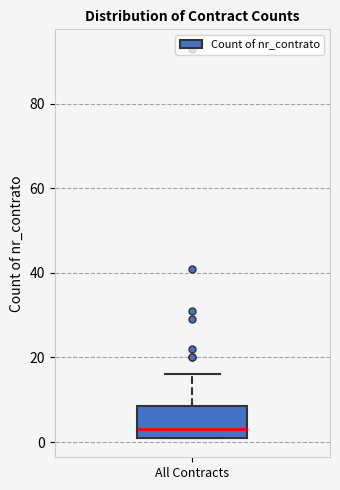

Transcribe this box plot: give where the median line is, the range the box spans, and where the two whiskers end, as read against the y-axis. The values are not printed on the chart, so give them approximately, as read against the axis.

median 4, box 2 to 8, whiskers 2 to 16